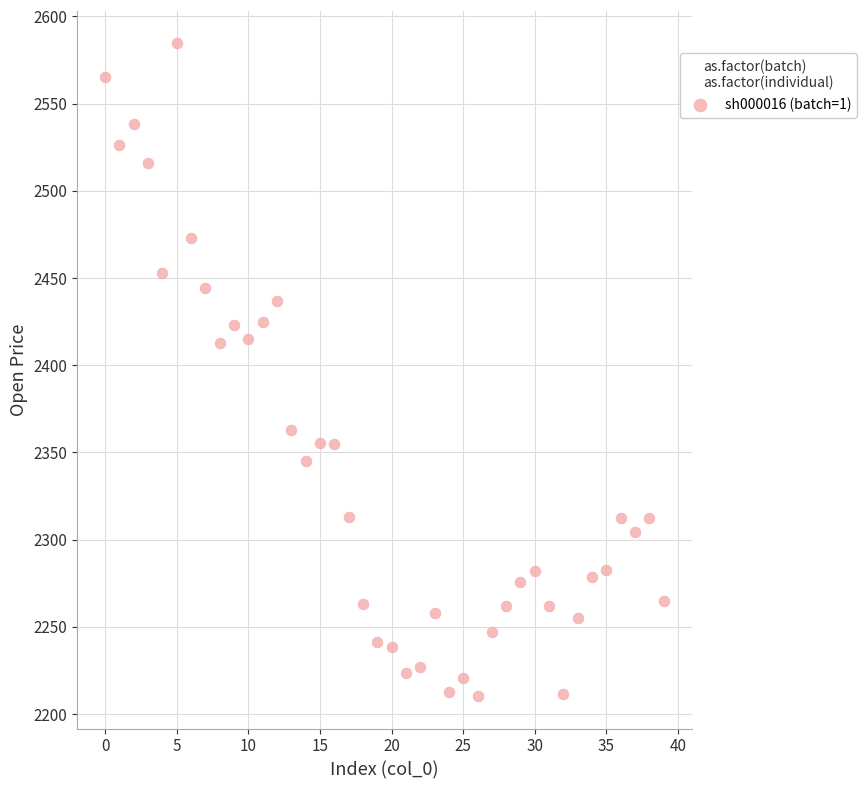

What is the range of Y values (max minus min)?

374.2